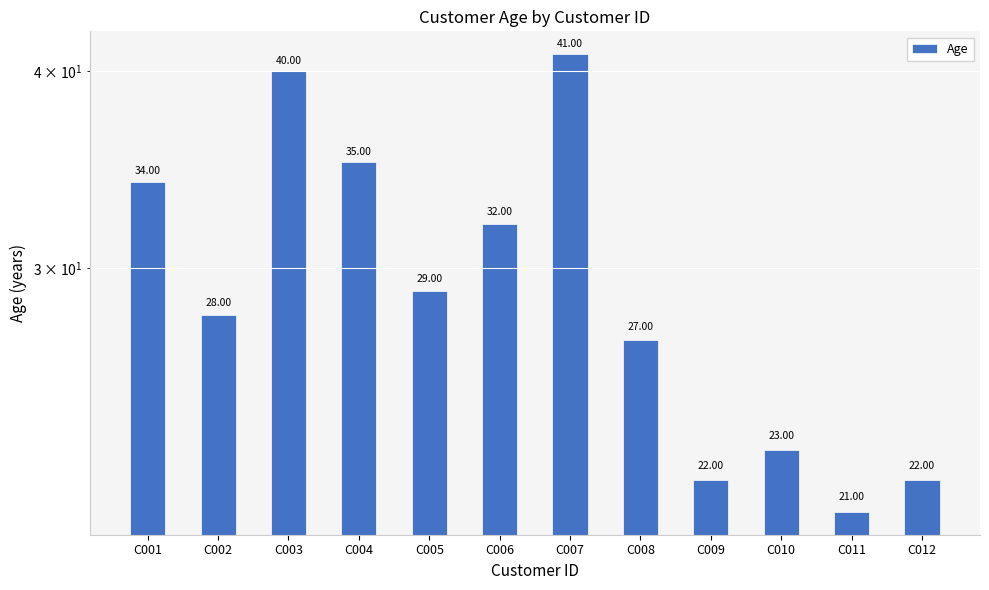

What is the minimum value shown in the chart?

21